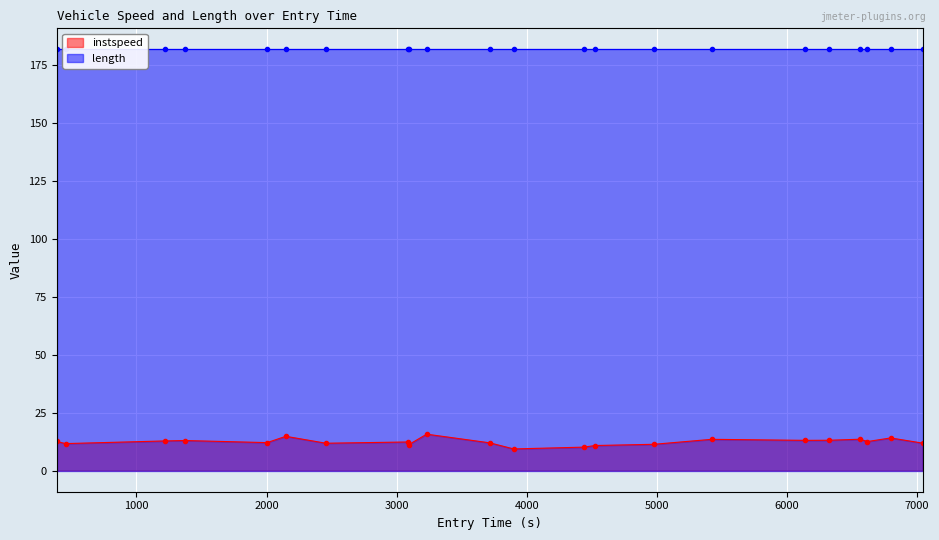

What is the lowest value of the instspeed series?

9.4